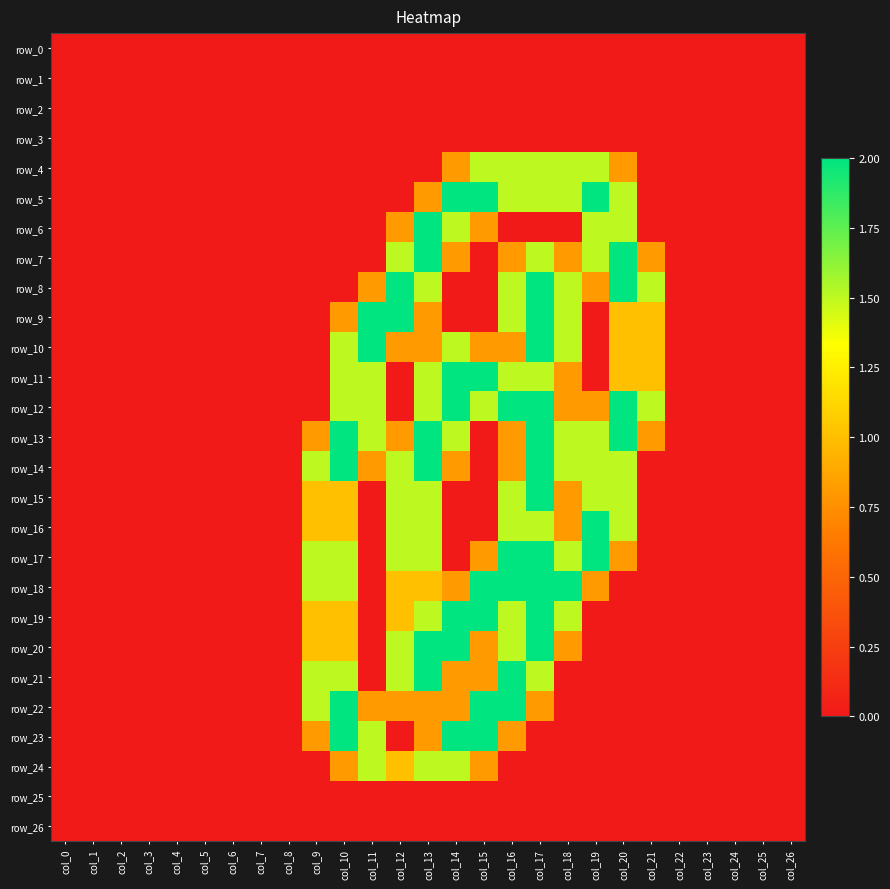

What is the spread (max minus min) of values at col_10?

2.0